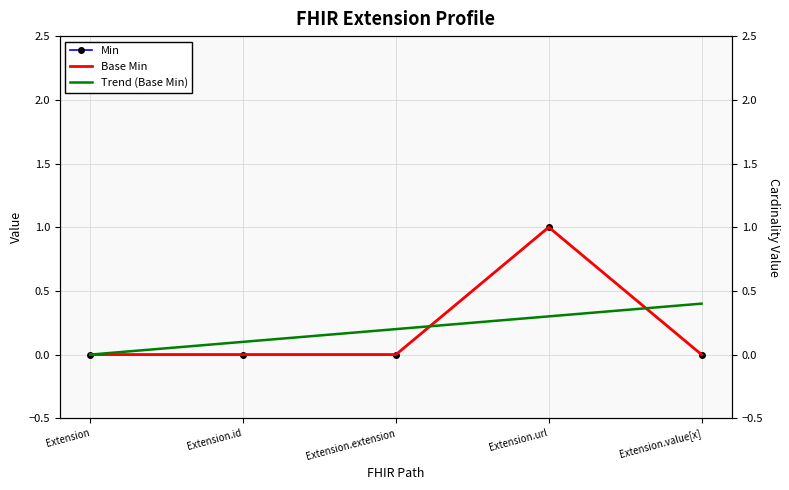

True or false: Base Min has more than 0 interior local peaks.

True